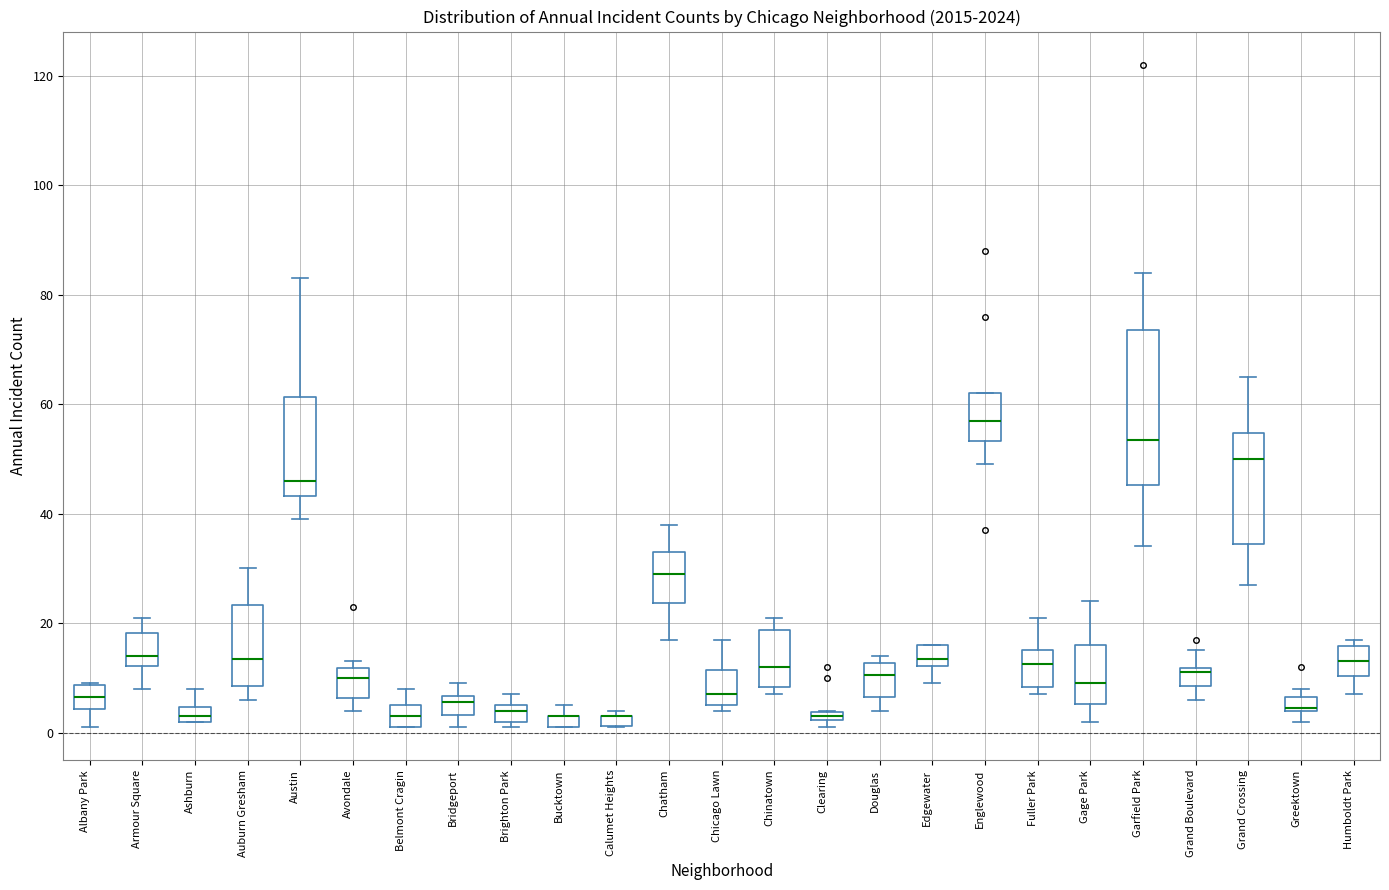

Comparing the boxes themselves (not the whiskers), which one is the tallest?

Garfield Park